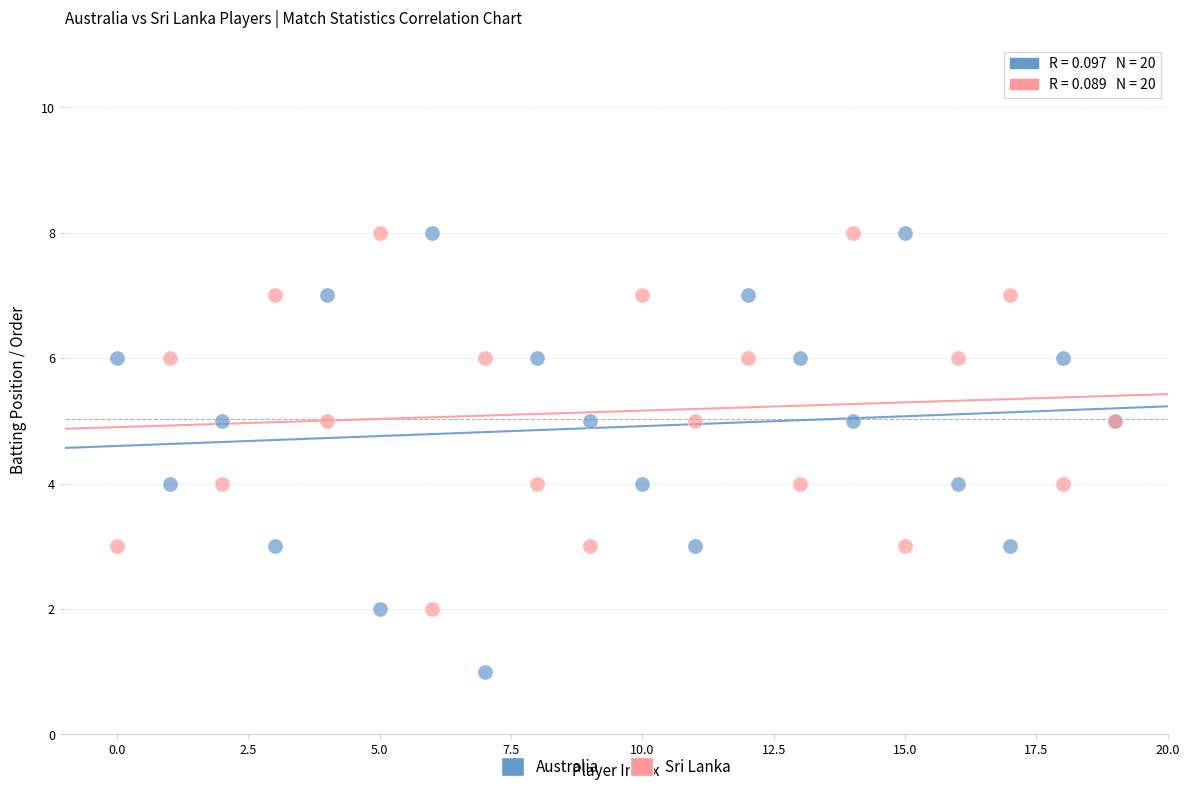

What are all the series names shown in the legend?

Australia, Sri Lanka